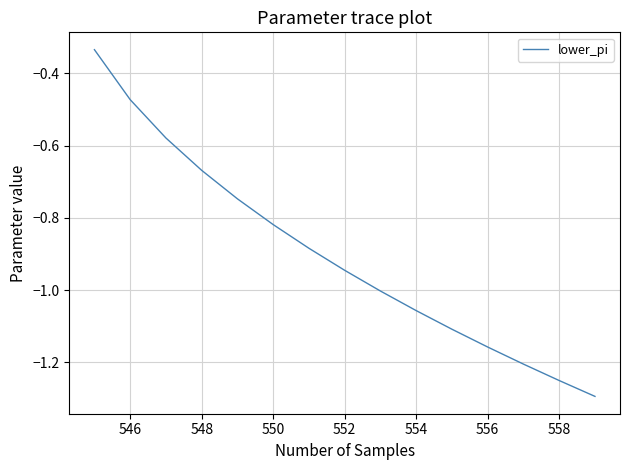

What is the difference between the maximum and minimum values?

1.0